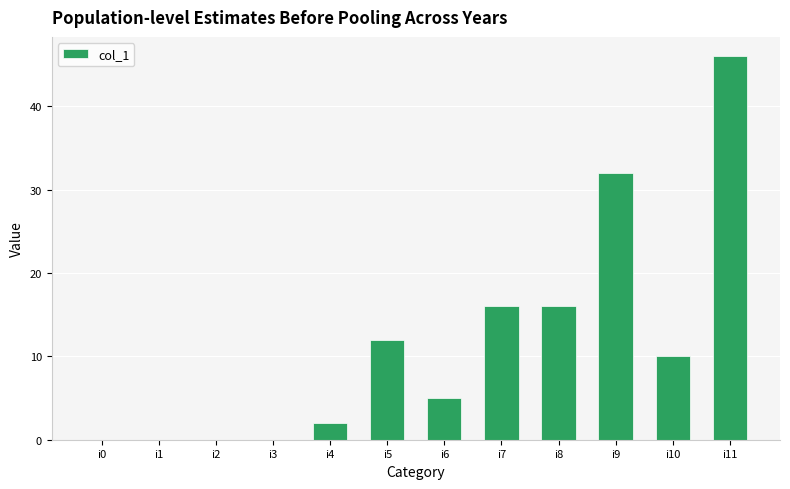

Count the number of categories in the chart.

12